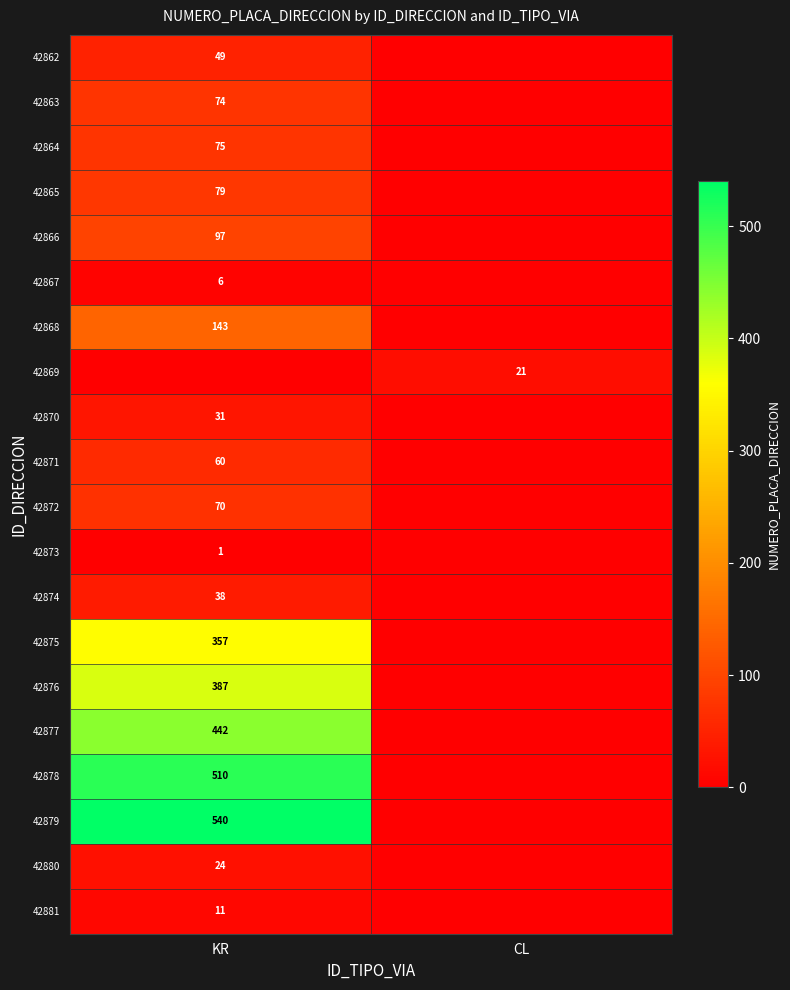

True or false: 42880 has a value of 35 at KR.

False